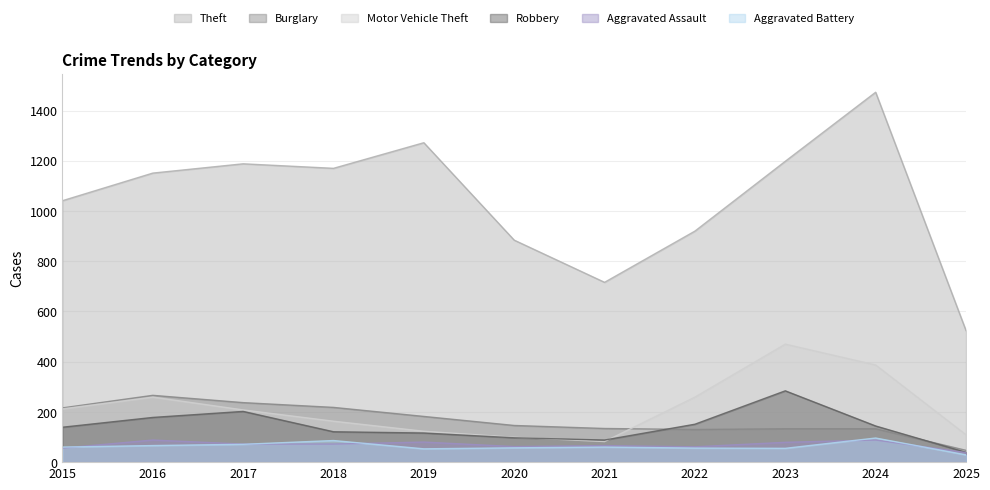

Is it true that Aggravated Battery equals 60 at 2021?

True